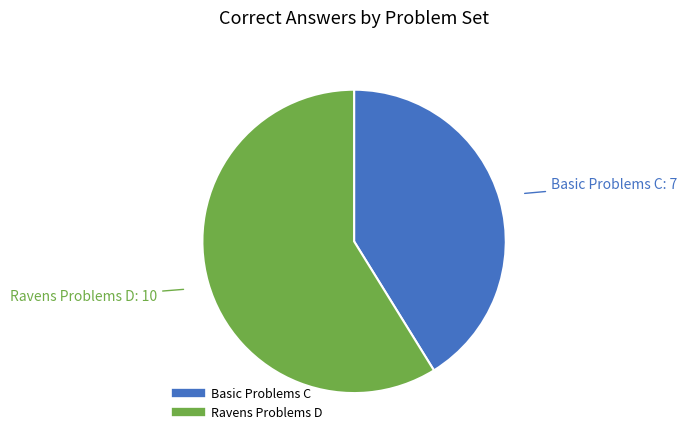

Approximately how many times larger is the value at Basic Problems C compared to Ravens Problems D?

0.7